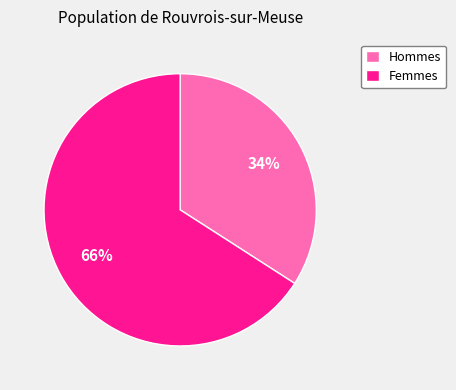

True or false: Hommes accounts for 34% of the total.

True